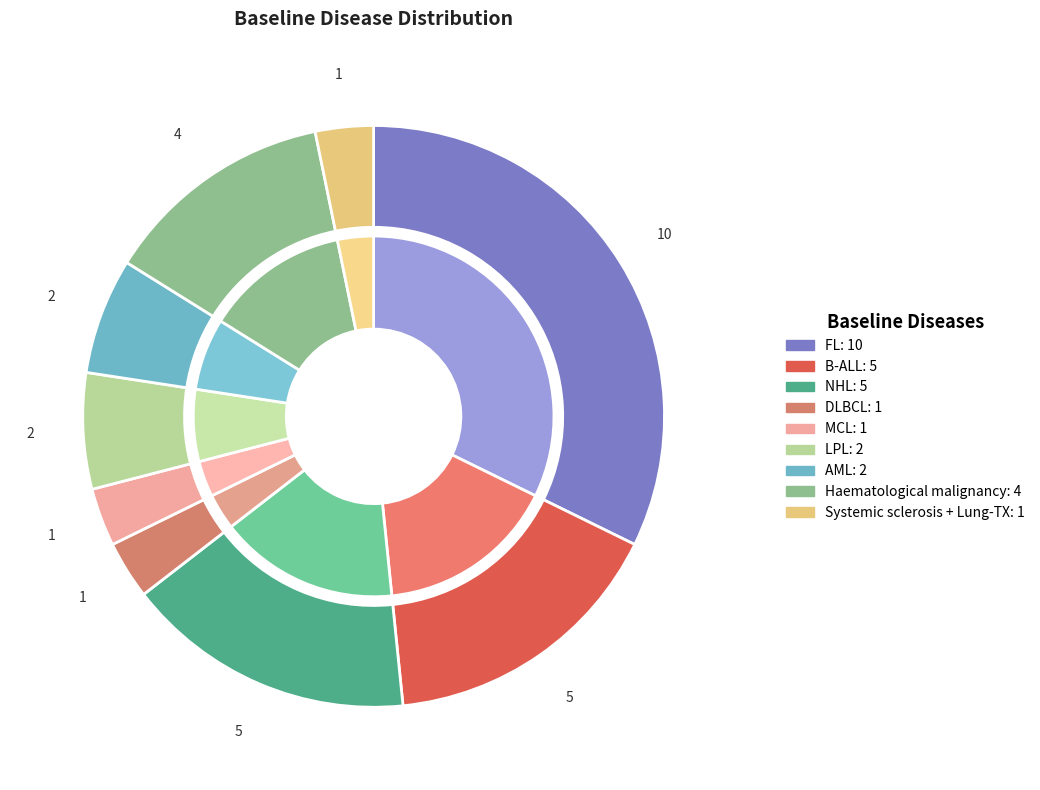

Count the number of slices in the pie.

9